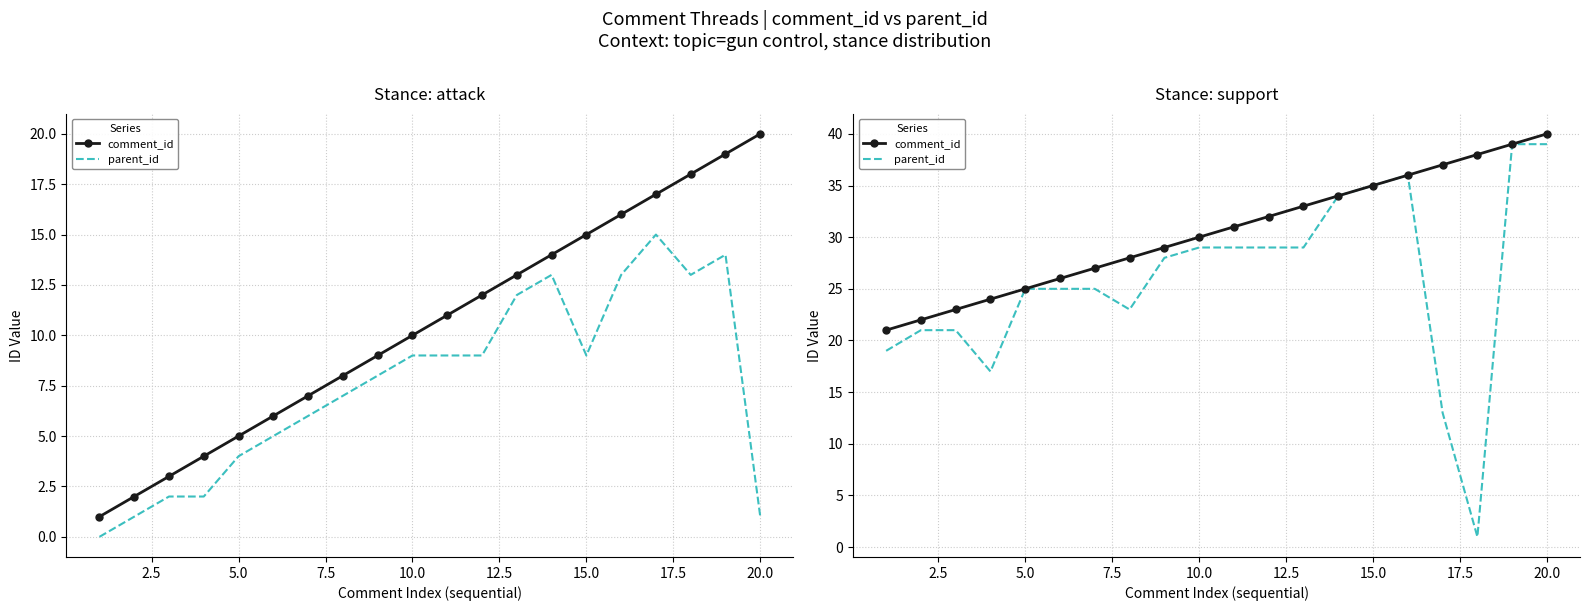

What is the spread (max minus min) of values at 2.5?

1